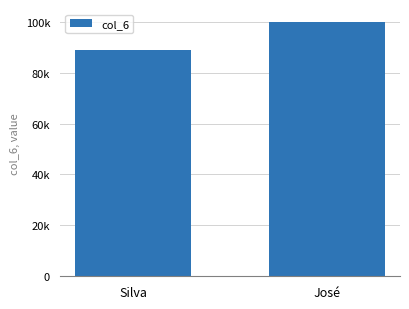

What is the sum of all values?

188887